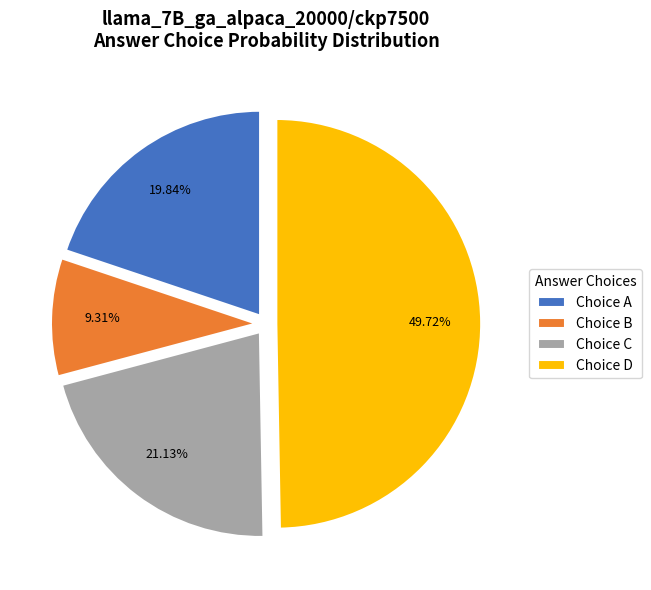

Which has a higher value, Choice B or Choice C?

Choice C